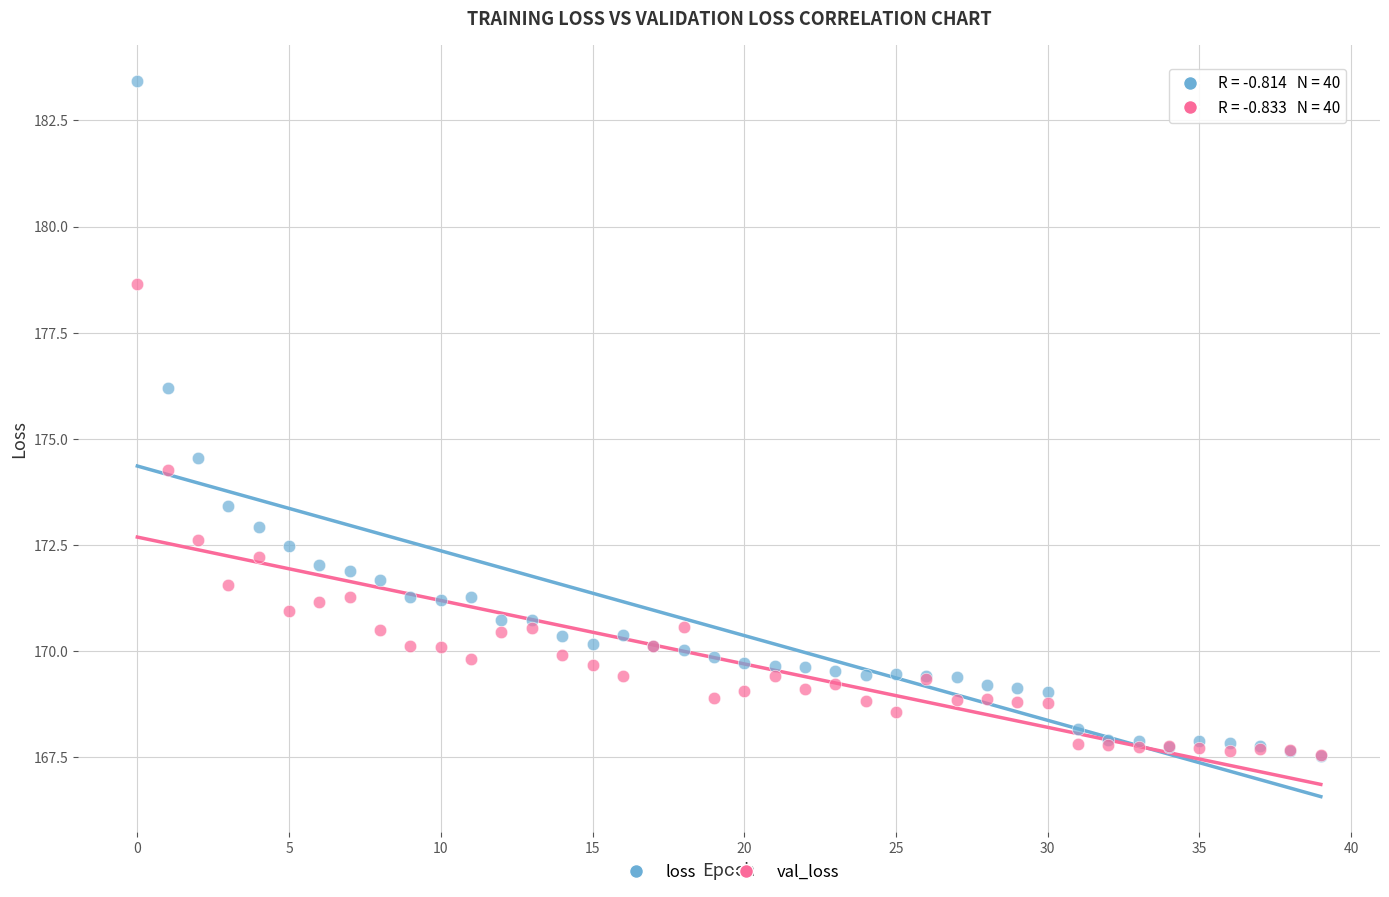

What are all the series names shown in the legend?

loss, val_loss